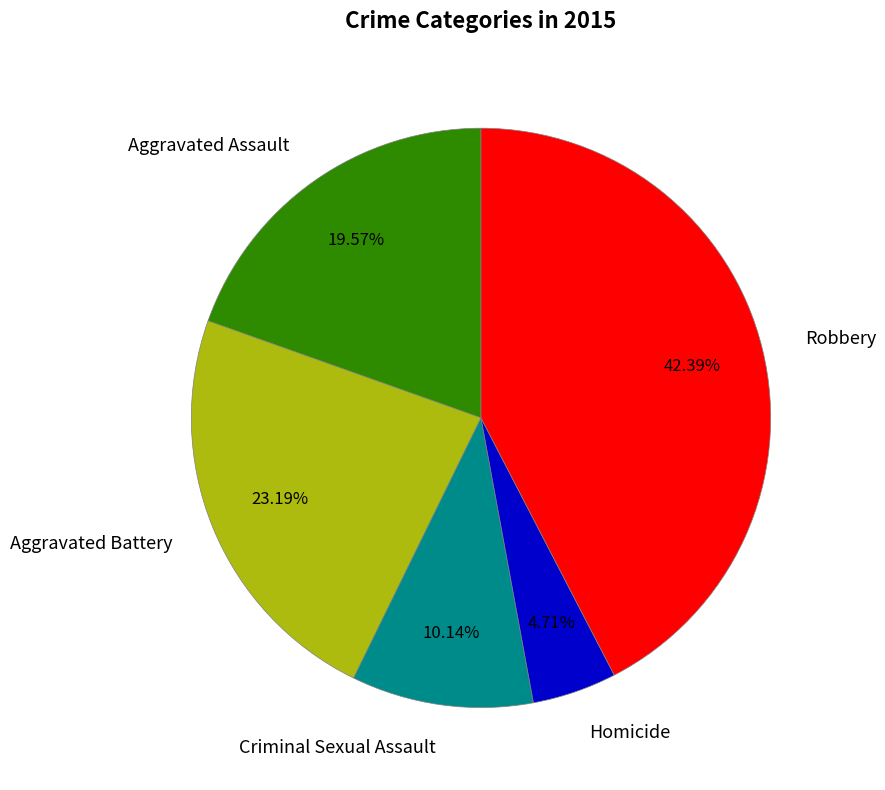

How much of the chart is everything except Aggravated Battery?

76.8%